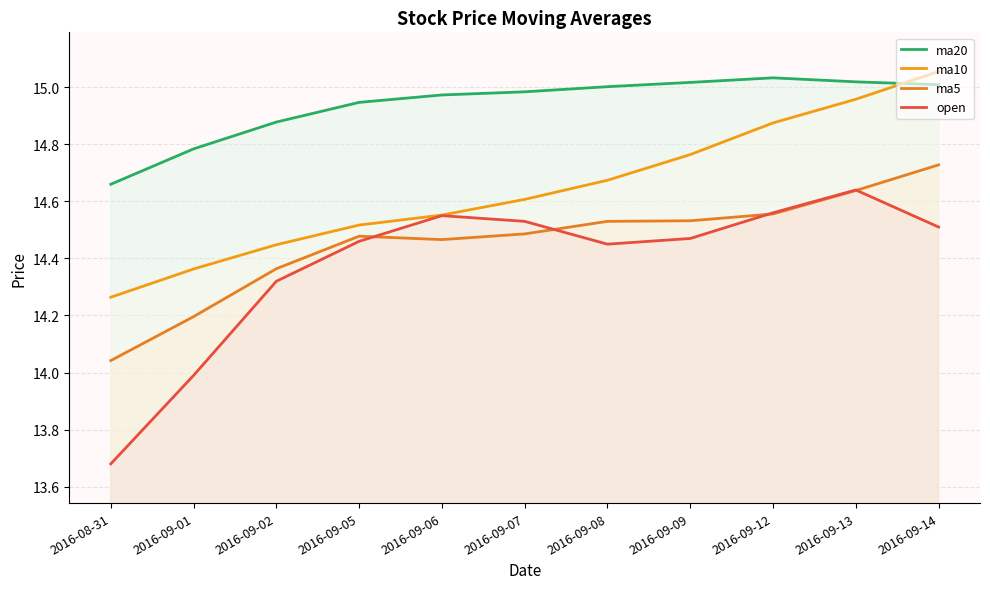

What is the spread (max minus min) of values at 2016-09-14?

0.5